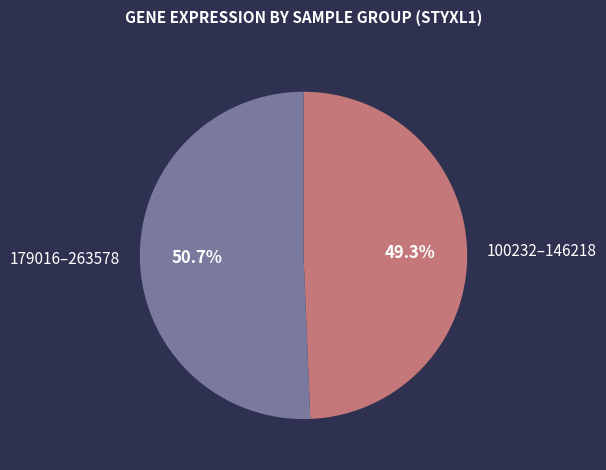

To the nearest percent, what is the difference between the largest and smallest slice percentages?

1%